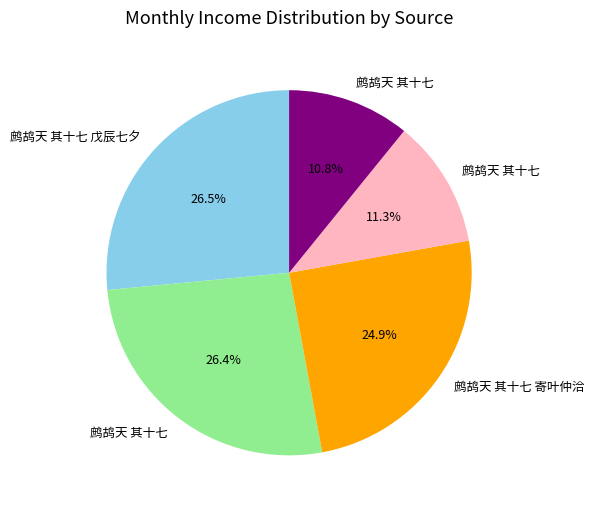

Is there a majority slice in this chart?

No